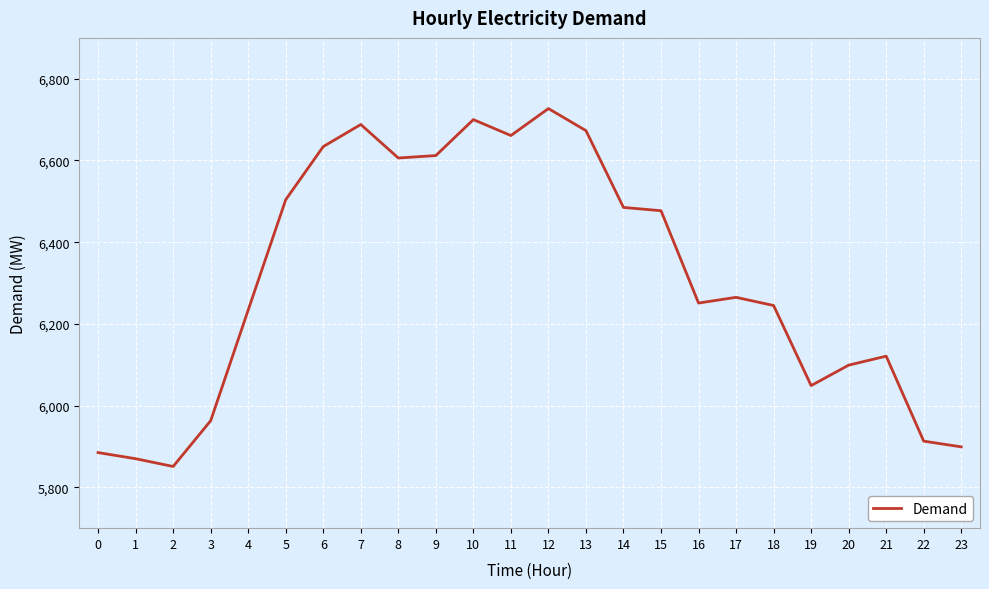

Read the value at 23, to the nearest 50.

5900